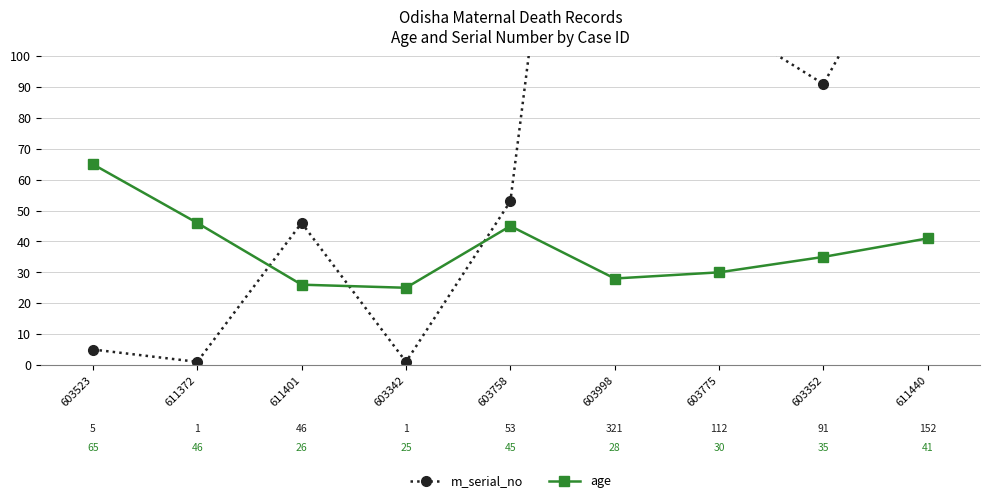

Reading right to left, transcribe all the data shown in this chart.

m_serial_no: 611440=152	603352=91	603775=112	603998=321	603758=53	603342=1	611401=46	611372=1	603523=5
age: 611440=41	603352=35	603775=30	603998=28	603758=45	603342=25	611401=26	611372=46	603523=65